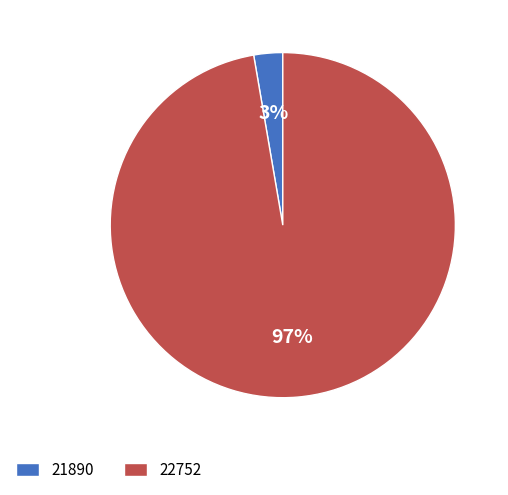

True or false: 21890 accounts for 3% of the total.

True